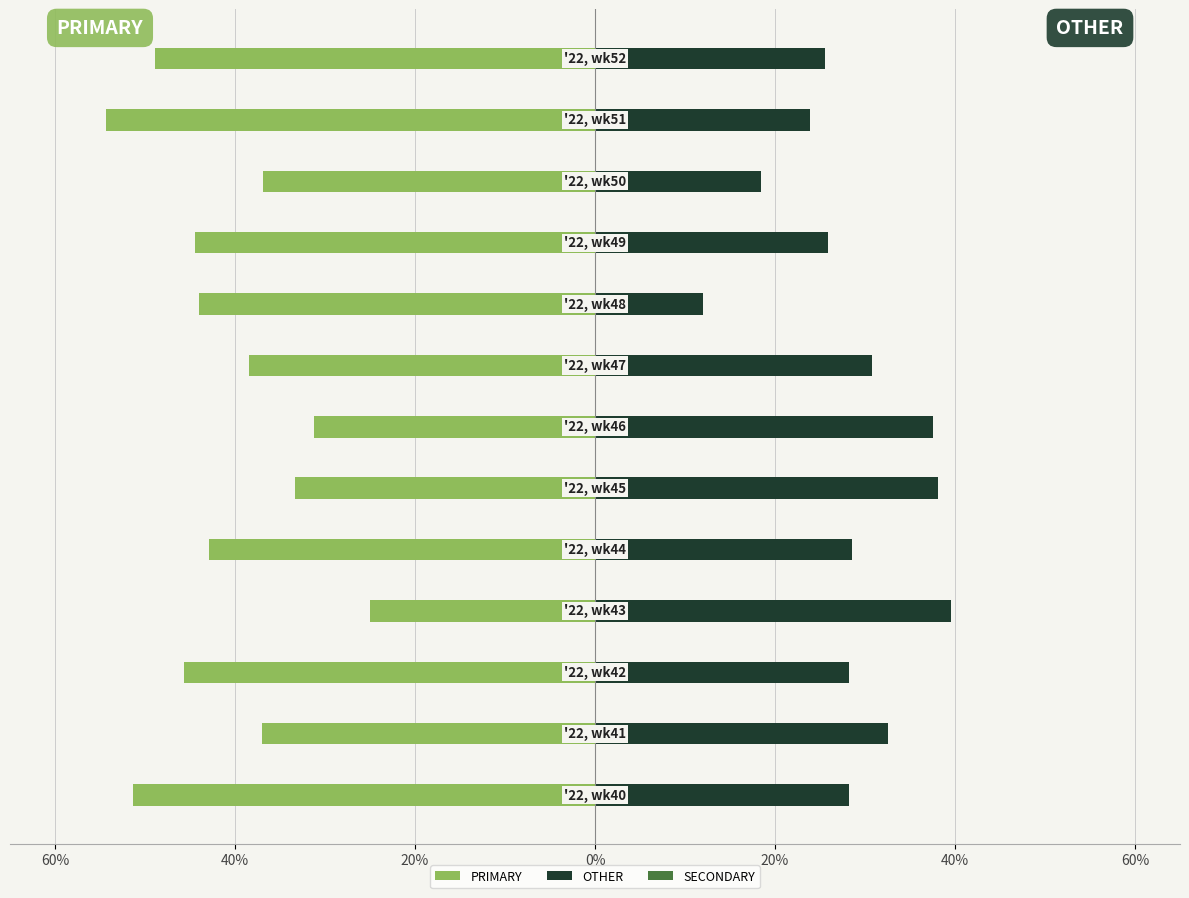

At 60%, list the series in order from smallest to largest.

PRIMARY, OTHER